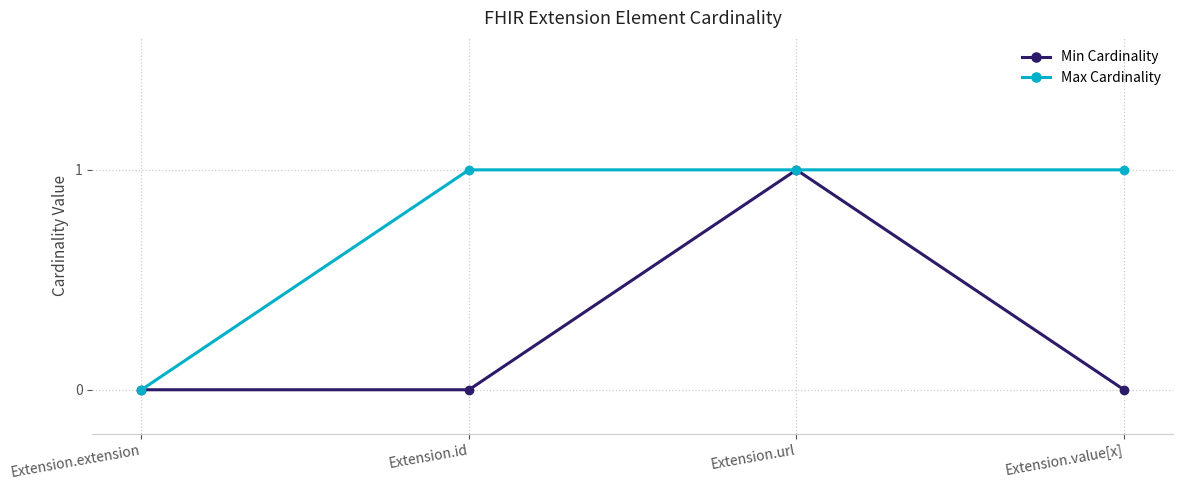

Which series changed the most between Extension.id and Extension.url?

Min Cardinality